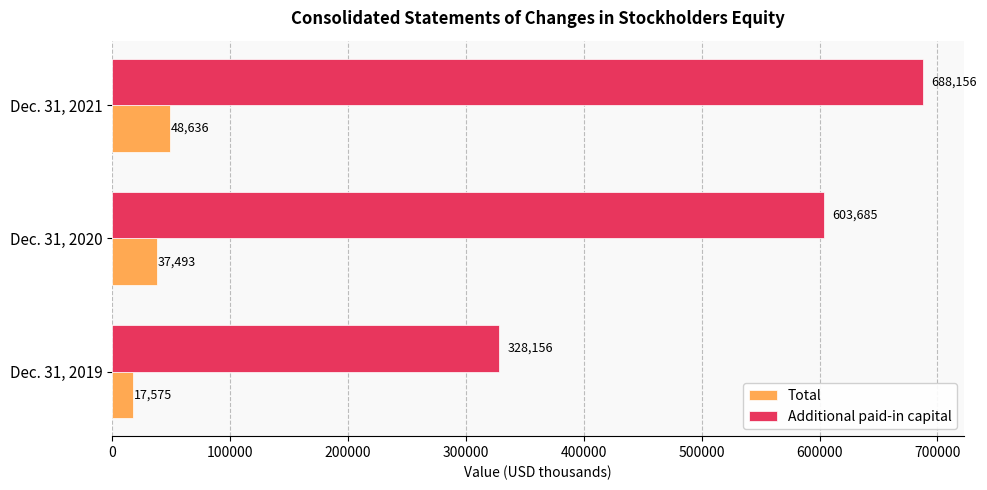

At how many categories does at least one series exceed 218807?

3